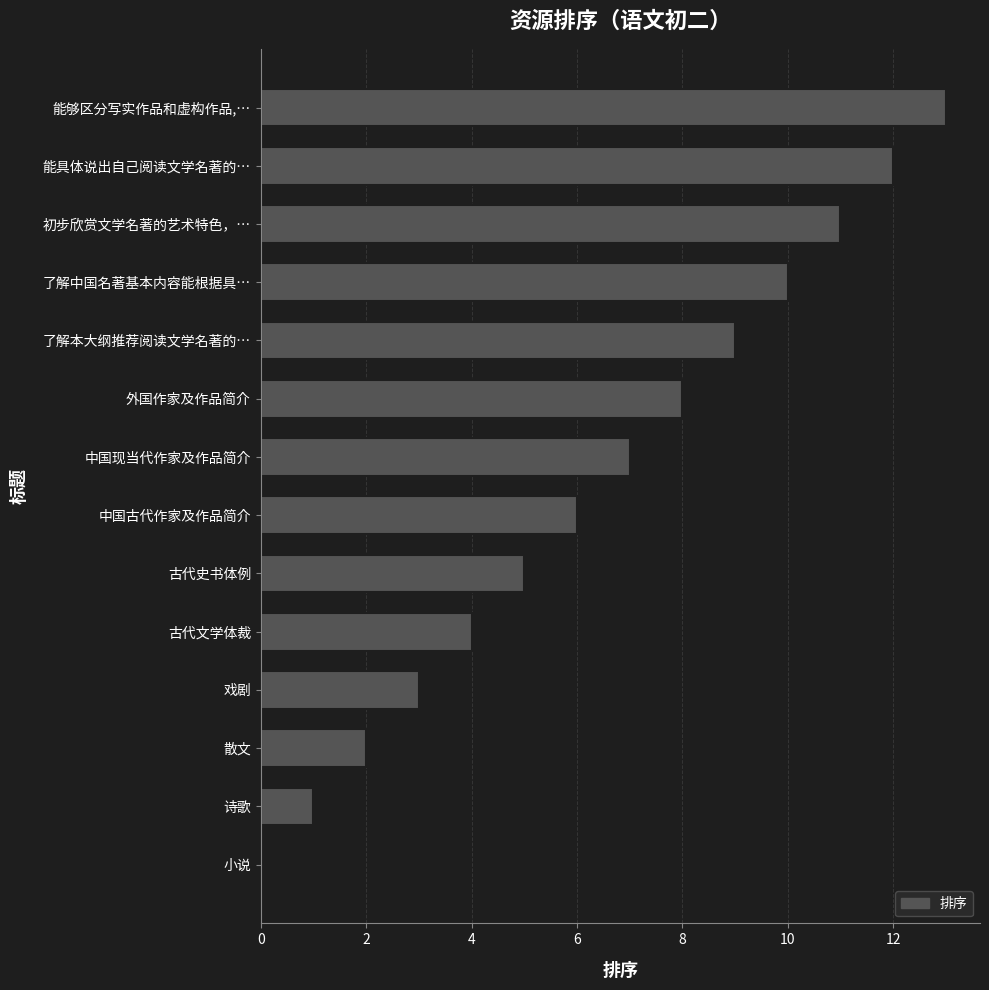

What is the maximum value shown in the chart?

13